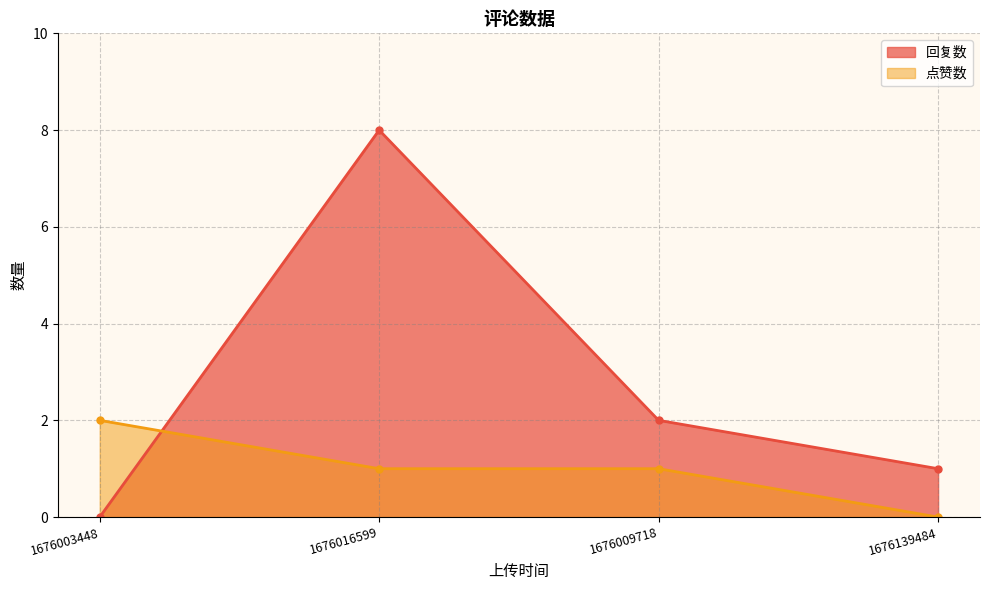

What is the label of the 1st point from the right?

1676139484